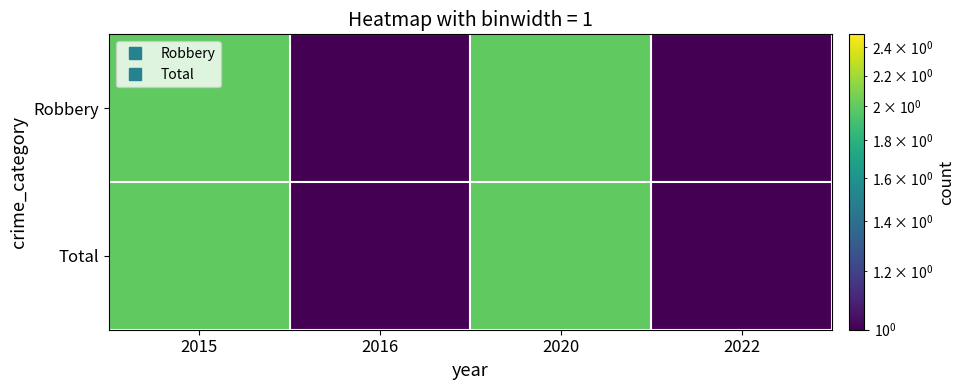

What is the smallest value displayed?

1